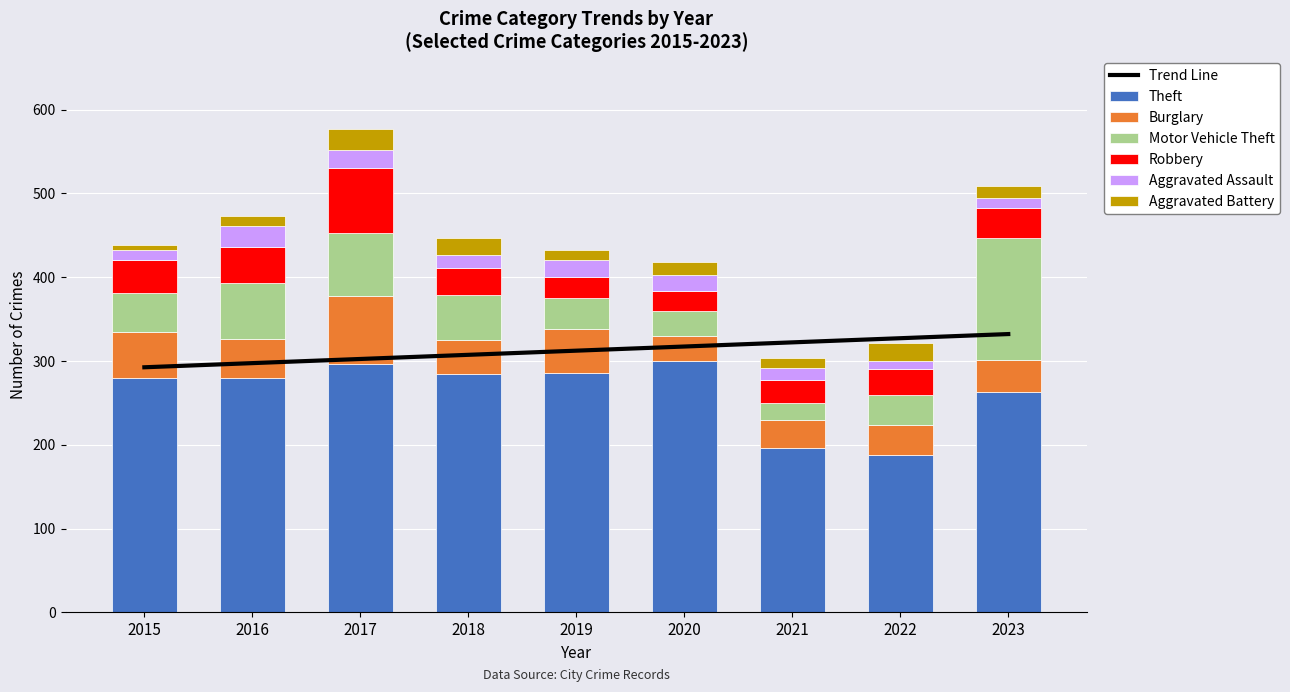

The Aggravated Battery series shows 38 at 2022. True or false?

False